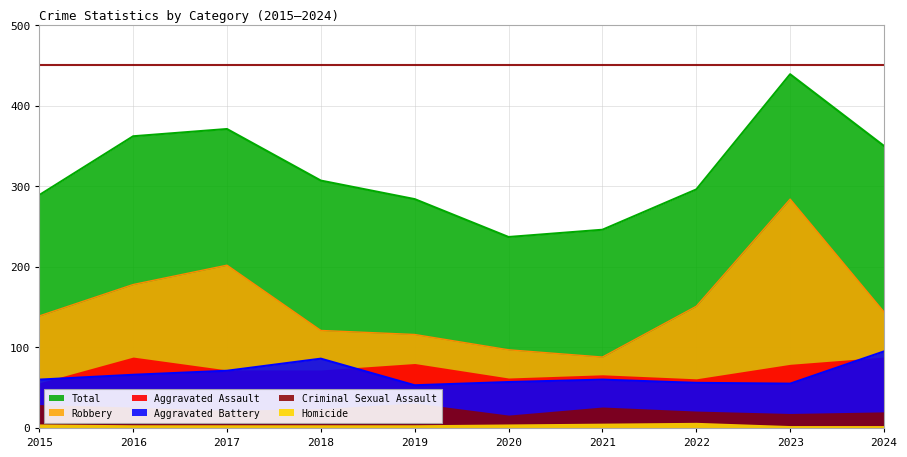

How many interior local valleys does the Aggravated Battery series have?

2